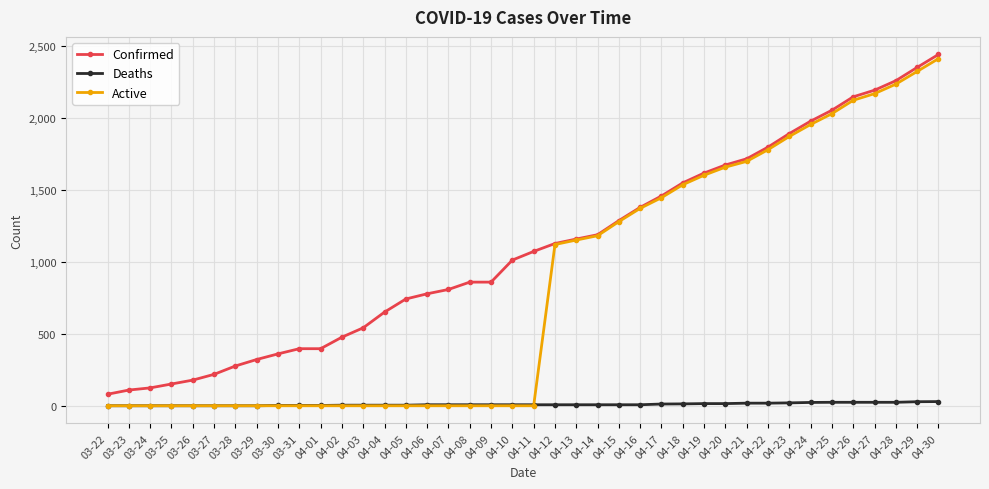

What is the difference between the Deaths values at 04-20 and 03-23?

15